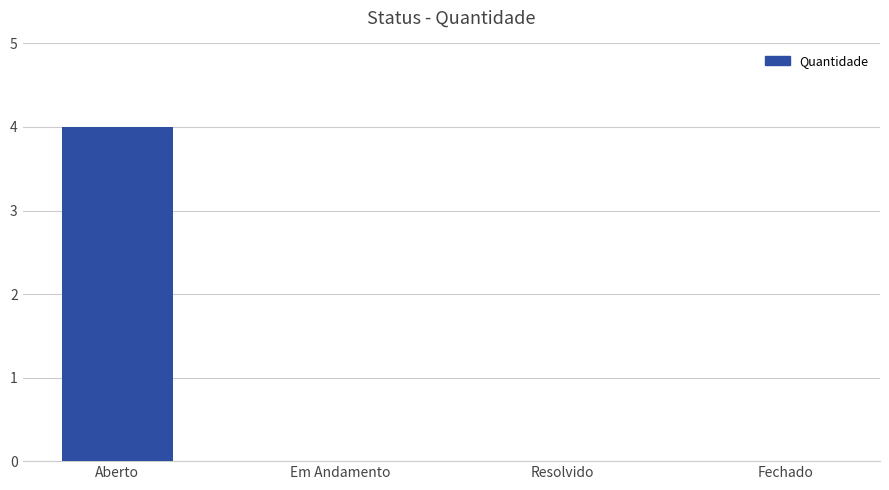

What is the change in value from Aberto to Resolvido?

-4